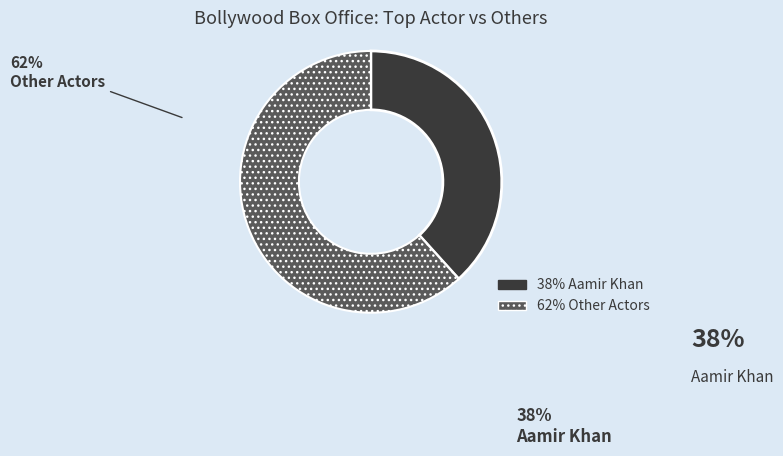

Is there a majority slice in this chart?

Yes